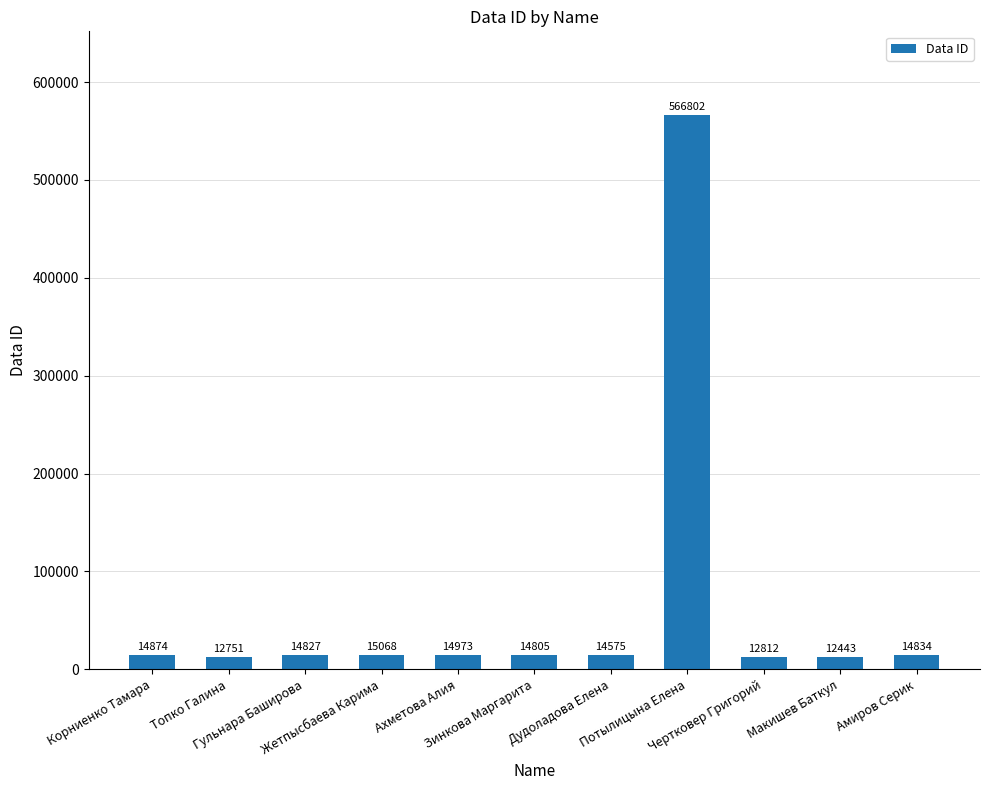

List the labels in order of value, smallest first.

Макишев Баткул, Топко Галина, Чертковер Григорий, Дудоладова Елена, Зинкова Маргарита, Гульнара Баширова, Амиров Серик, Корниенко Тамара, Ахметова Алия, Жетпысбаева Карима, Потылицына Елена